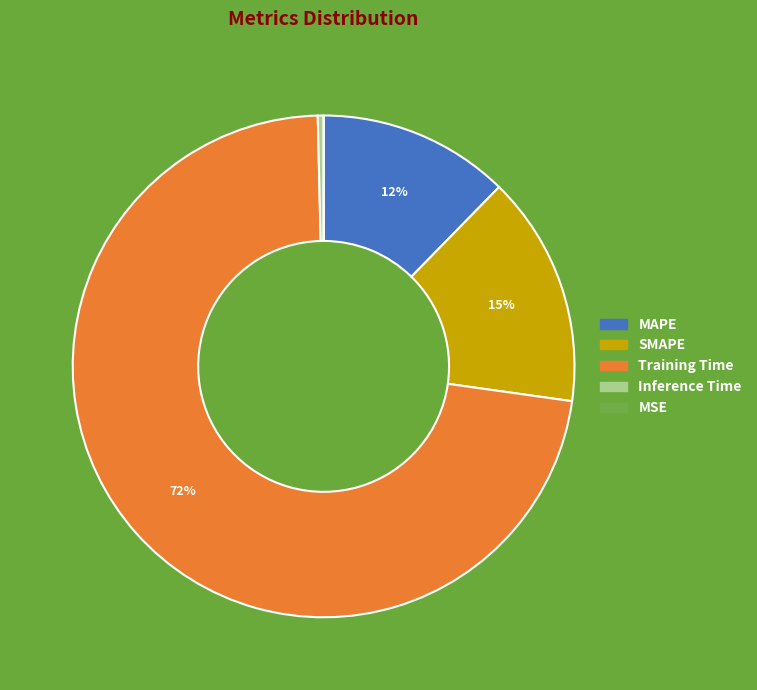

Is it true that Training Time is 58% of the pie?

False